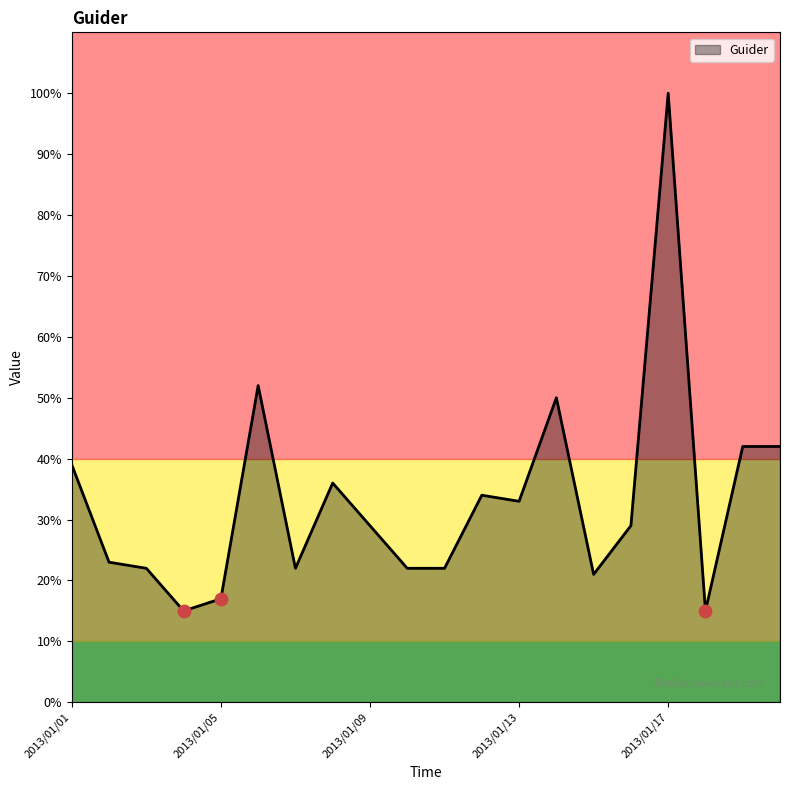

What is the difference between the maximum and minimum values?

85